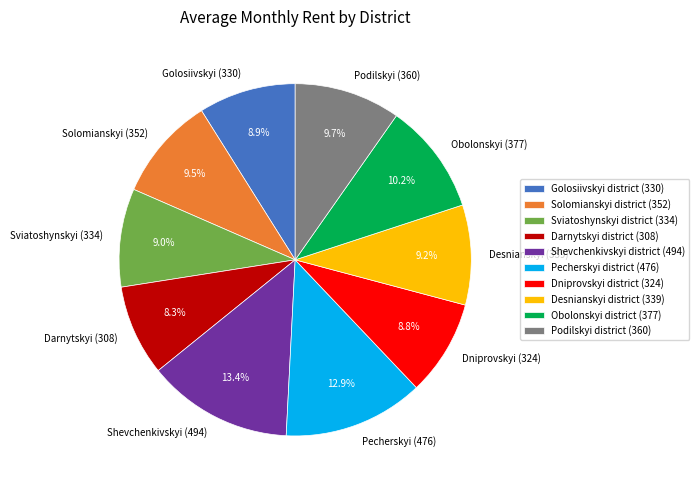

What percentage is NOT represented by Obolonskyi district?

89.8%